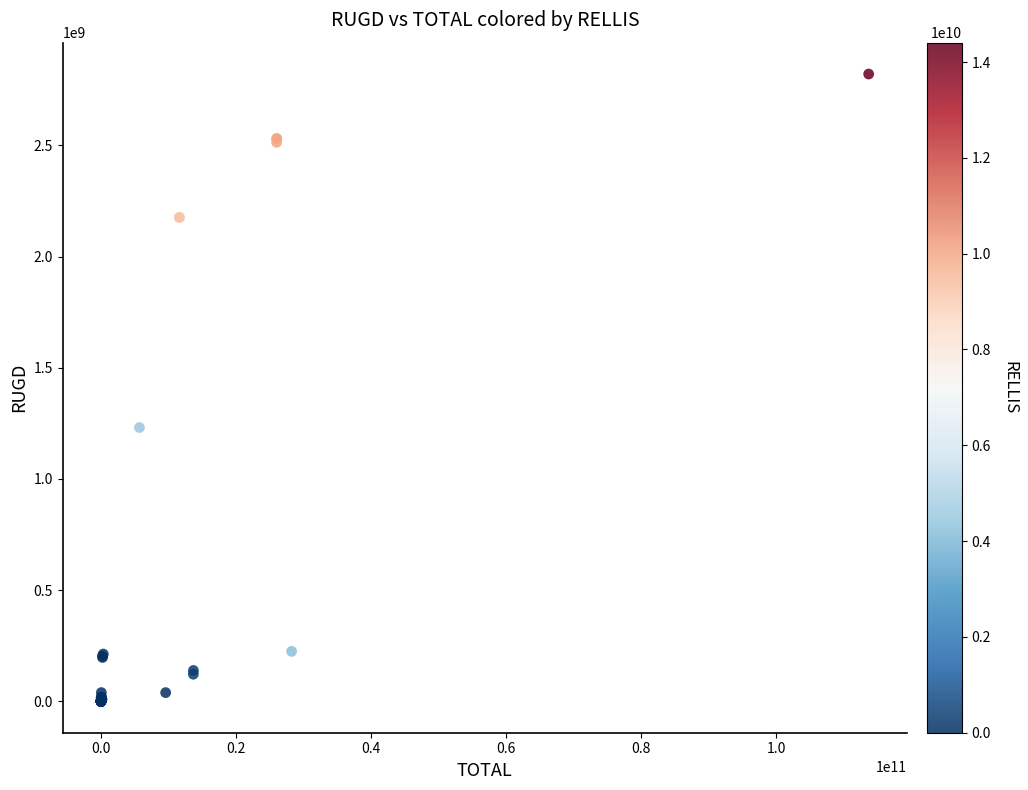

What Y value in the scatter plot is closest to 1410360583?

1231246978